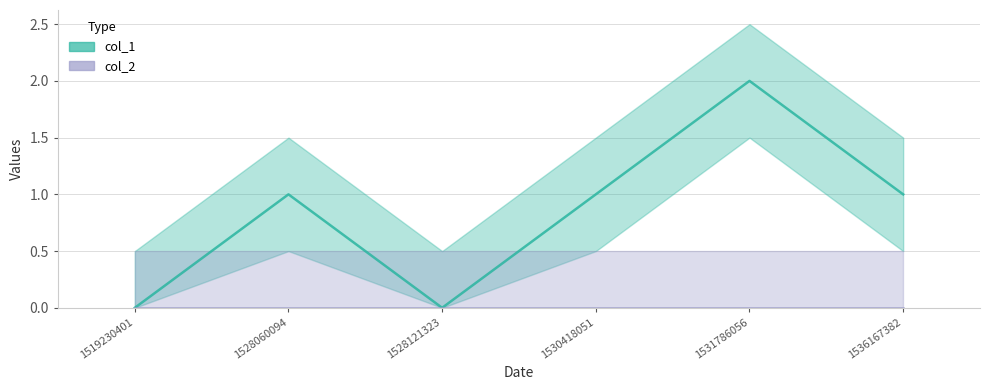

The value at 1528121323 is -1. True or false?

False